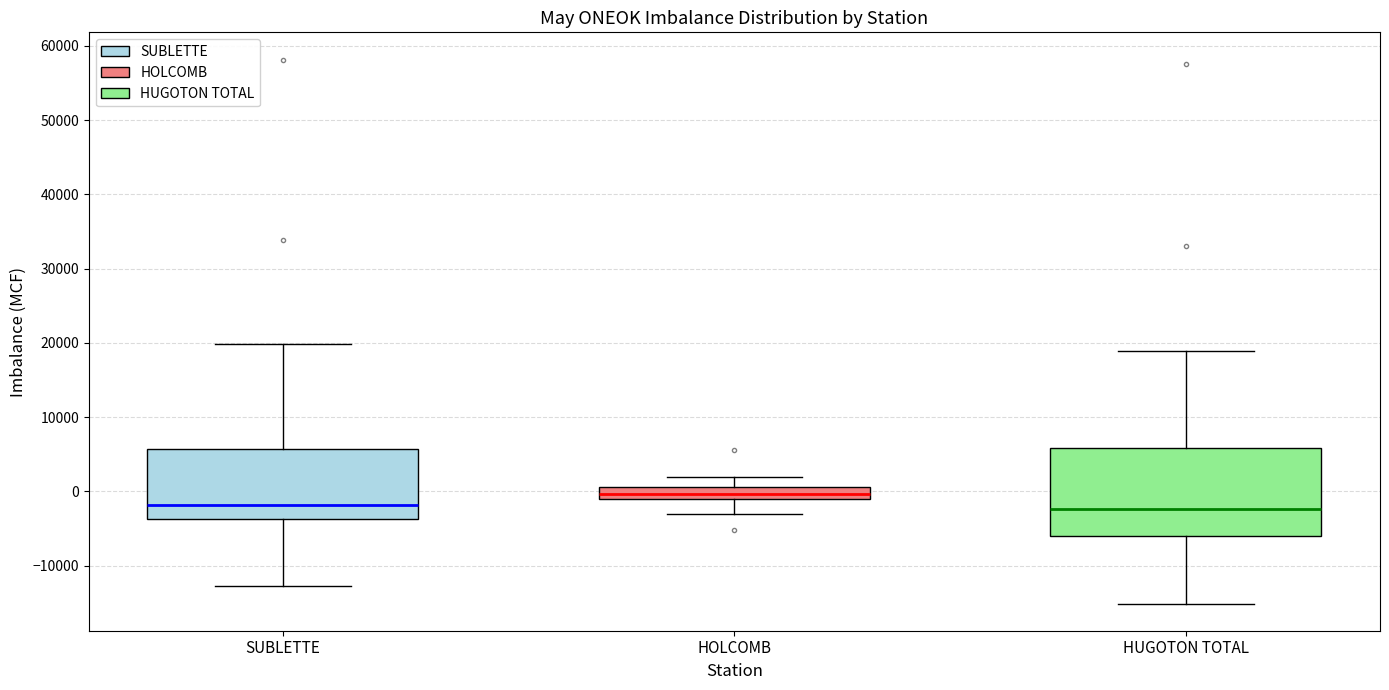

Which box is the tallest, from its lower edge to its upper edge?

HUGOTON TOTAL